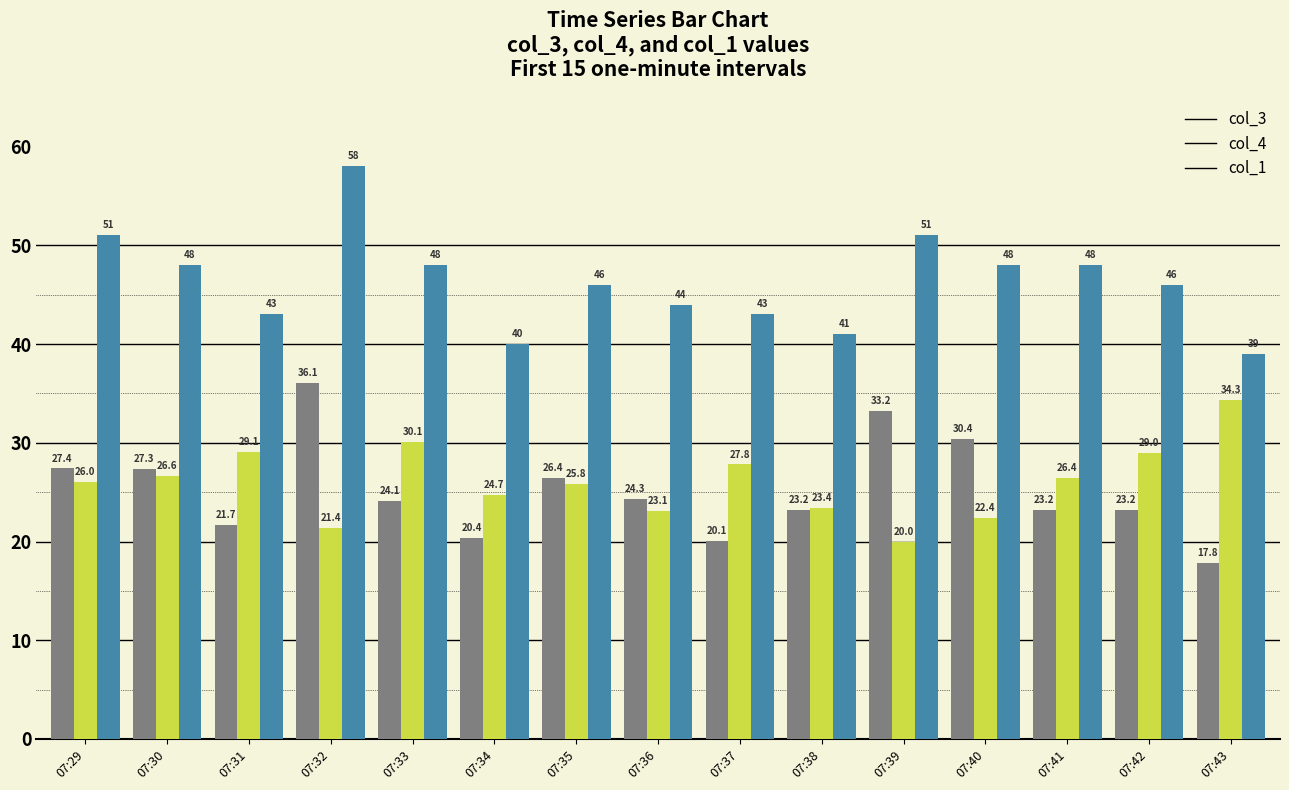

What is the sum of the col_4 values at 07:39 and 07:33?

50.1